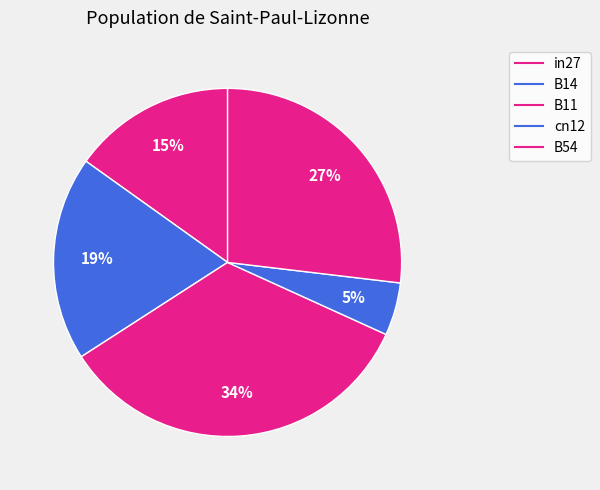

What is the total percentage of in27 and B14?

34.1%